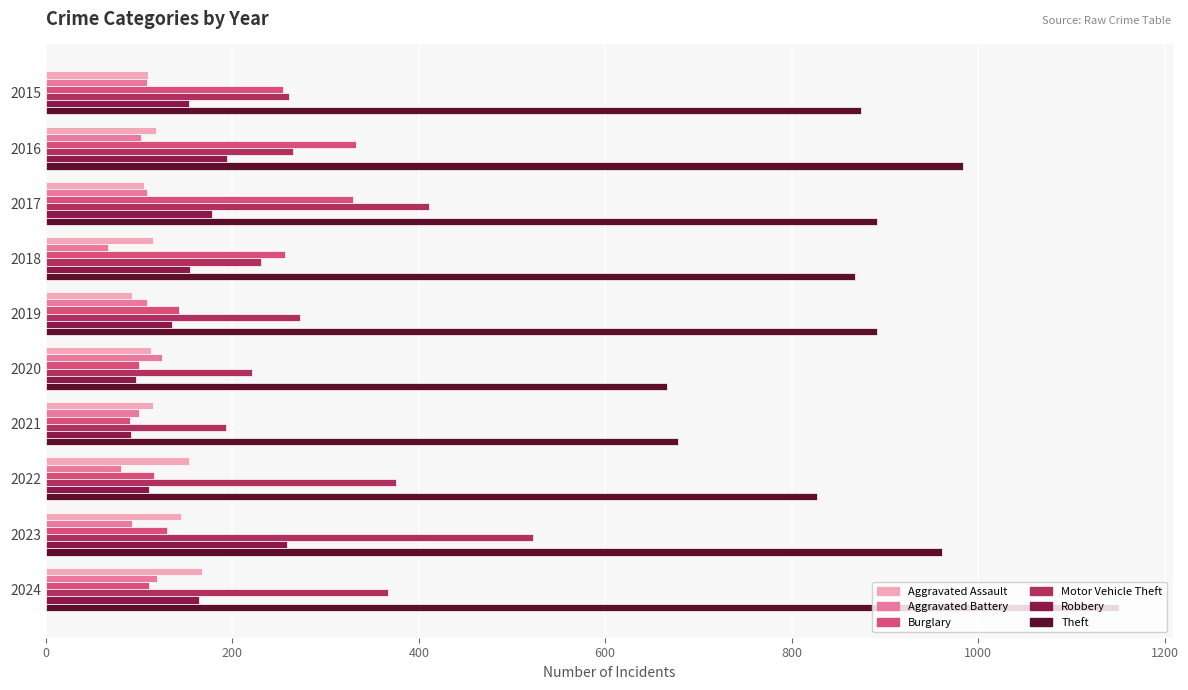

At how many categories does at least one series exceed 351?

10